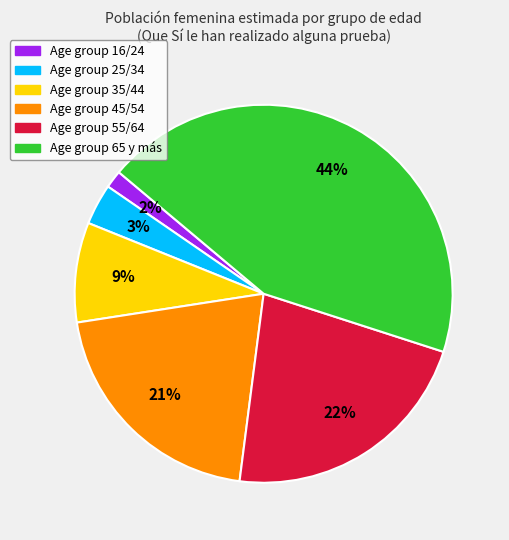

To the nearest percent, what is the average slice percentage?

17%